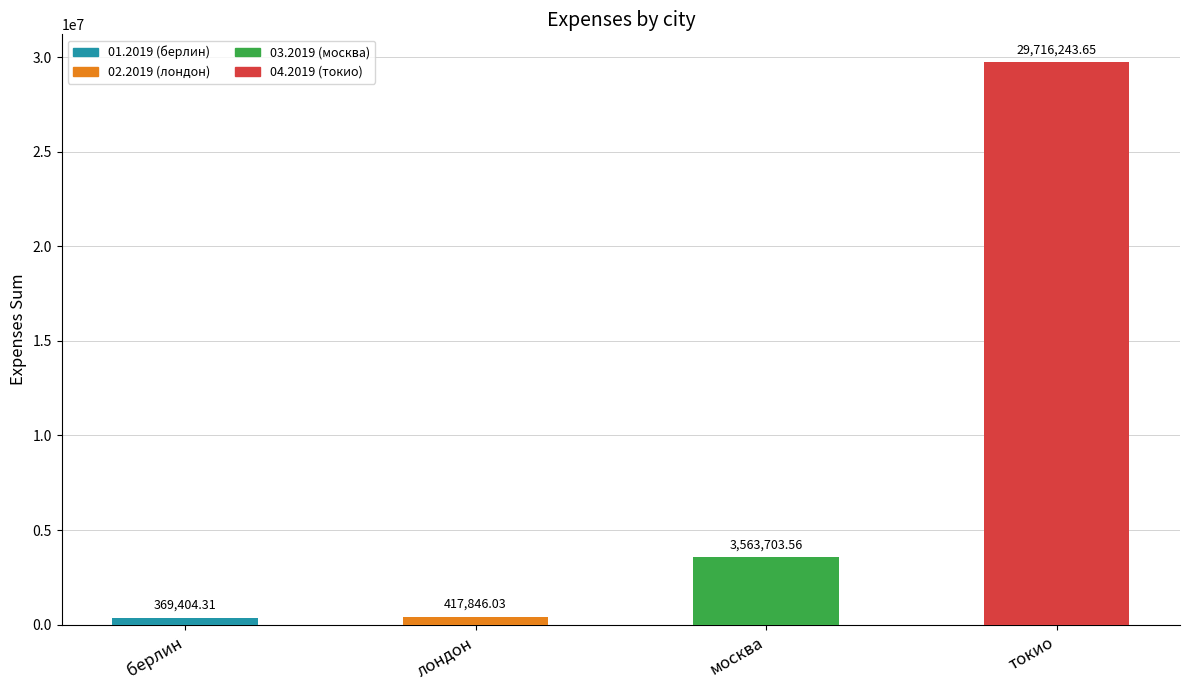

What is the label of the 2nd bar from the right?

москва